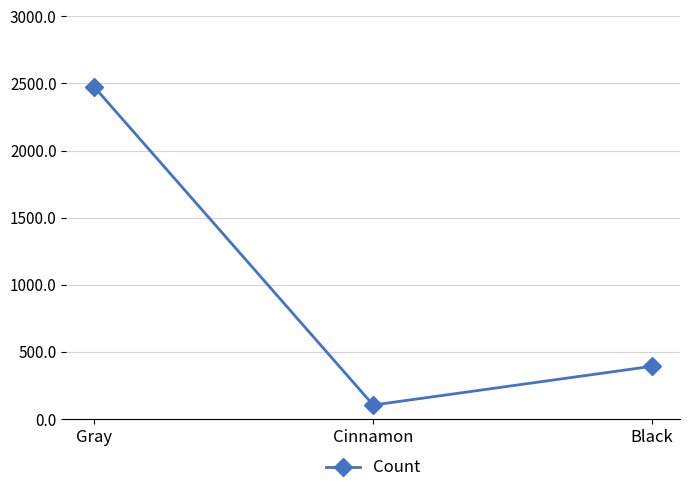

How many values are between 103 and 2473?

3